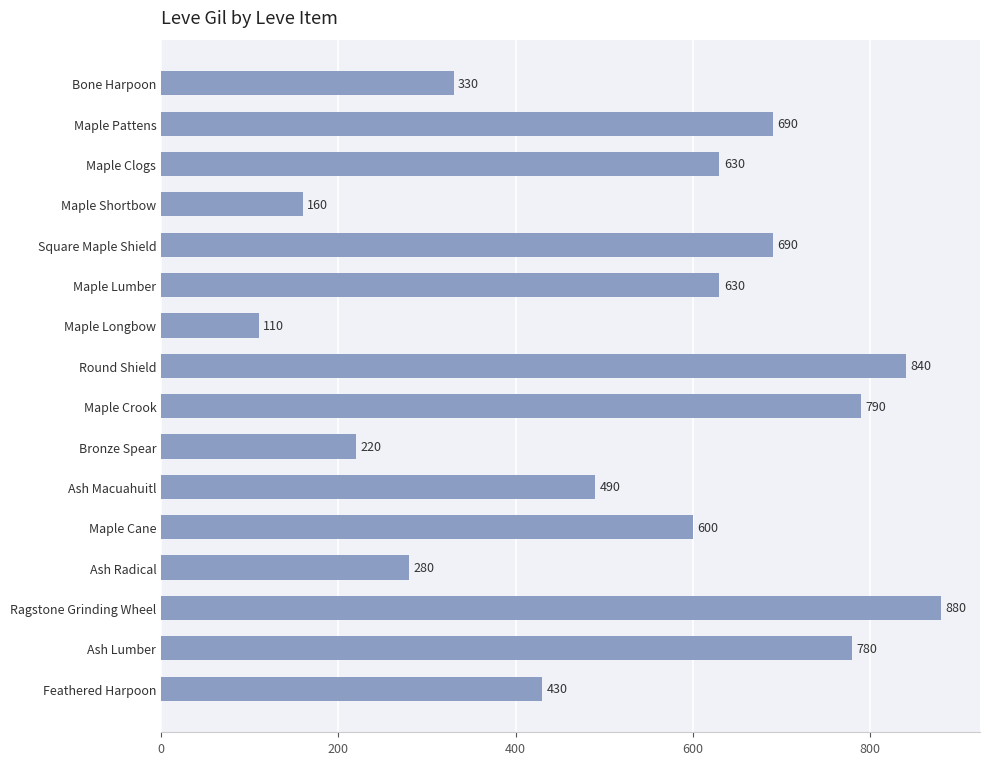

What is the label of the 5th bar from the bottom?

Maple Cane